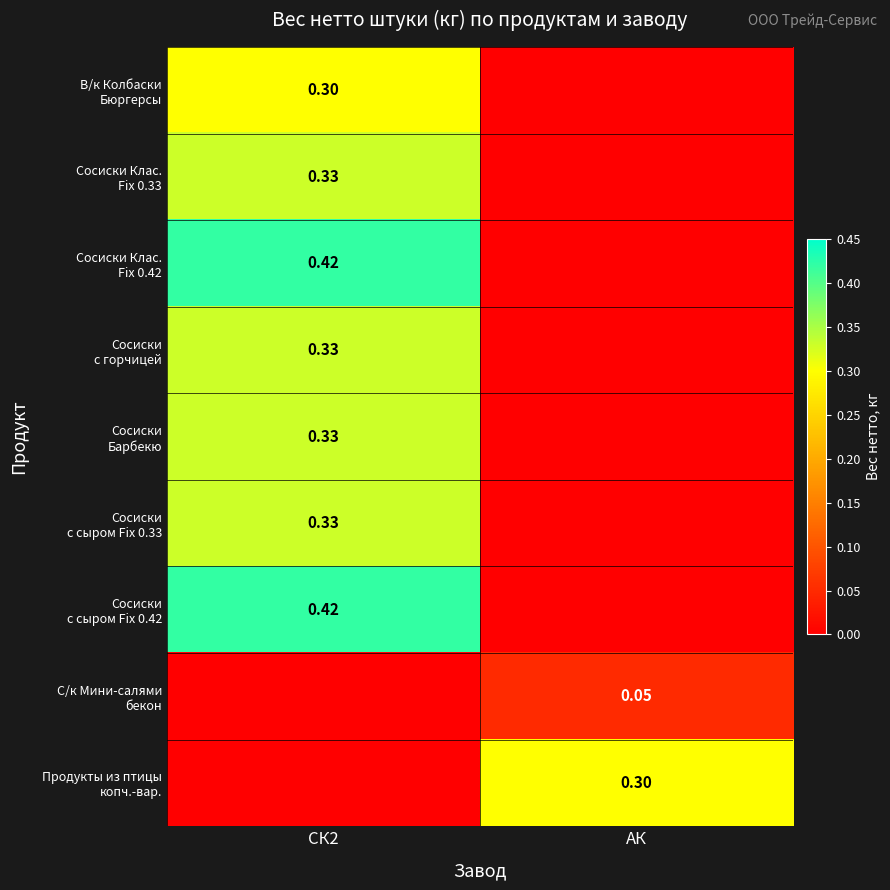

What is the difference between the Сосиски Клас. Fix 0.42 values at СК2 and АК?

0.4